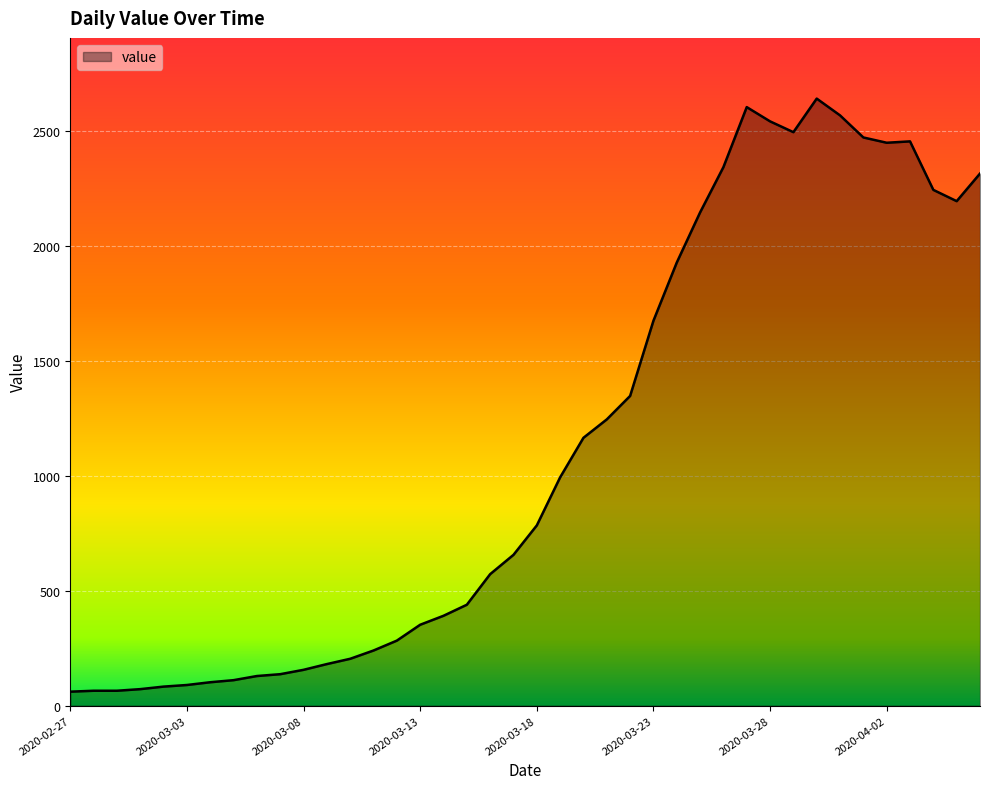

What is the greatest value displayed?

2640